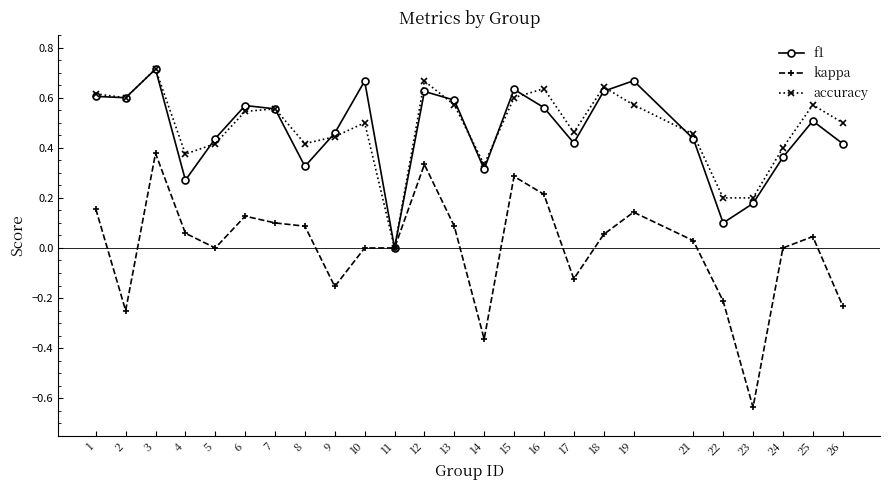

Which series has the widest spread of values?

kappa